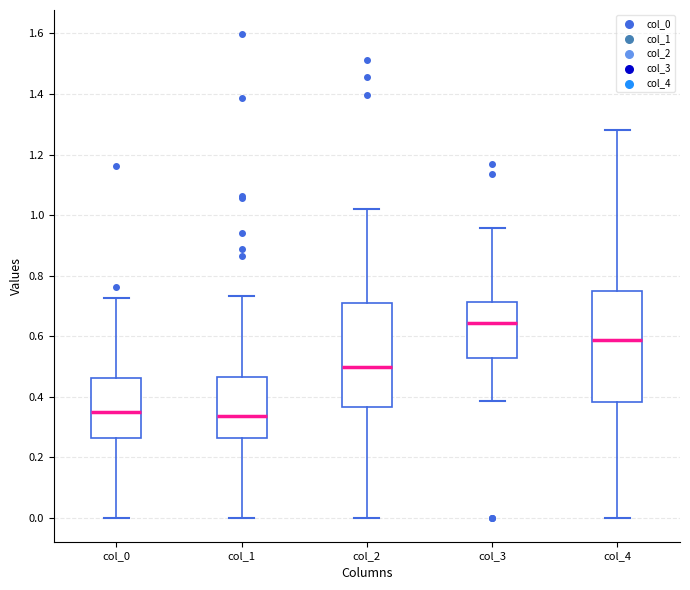

Reading left to right, transcribe this box plot: for each box, give where its median line is, the range the box spans, and where its two whiskers end, as read against the y-axis. The values are not printed on the chart, so give them approximately, as read against the axis.

col_0: median 0.34, box 0.26 to 0.46, whiskers 0.00 to 0.72
col_1: median 0.34, box 0.26 to 0.46, whiskers 0.00 to 0.74
col_2: median 0.50, box 0.36 to 0.72, whiskers 0.00 to 1.02
col_3: median 0.64, box 0.52 to 0.72, whiskers 0.38 to 0.96
col_4: median 0.58, box 0.38 to 0.74, whiskers 0.00 to 1.28